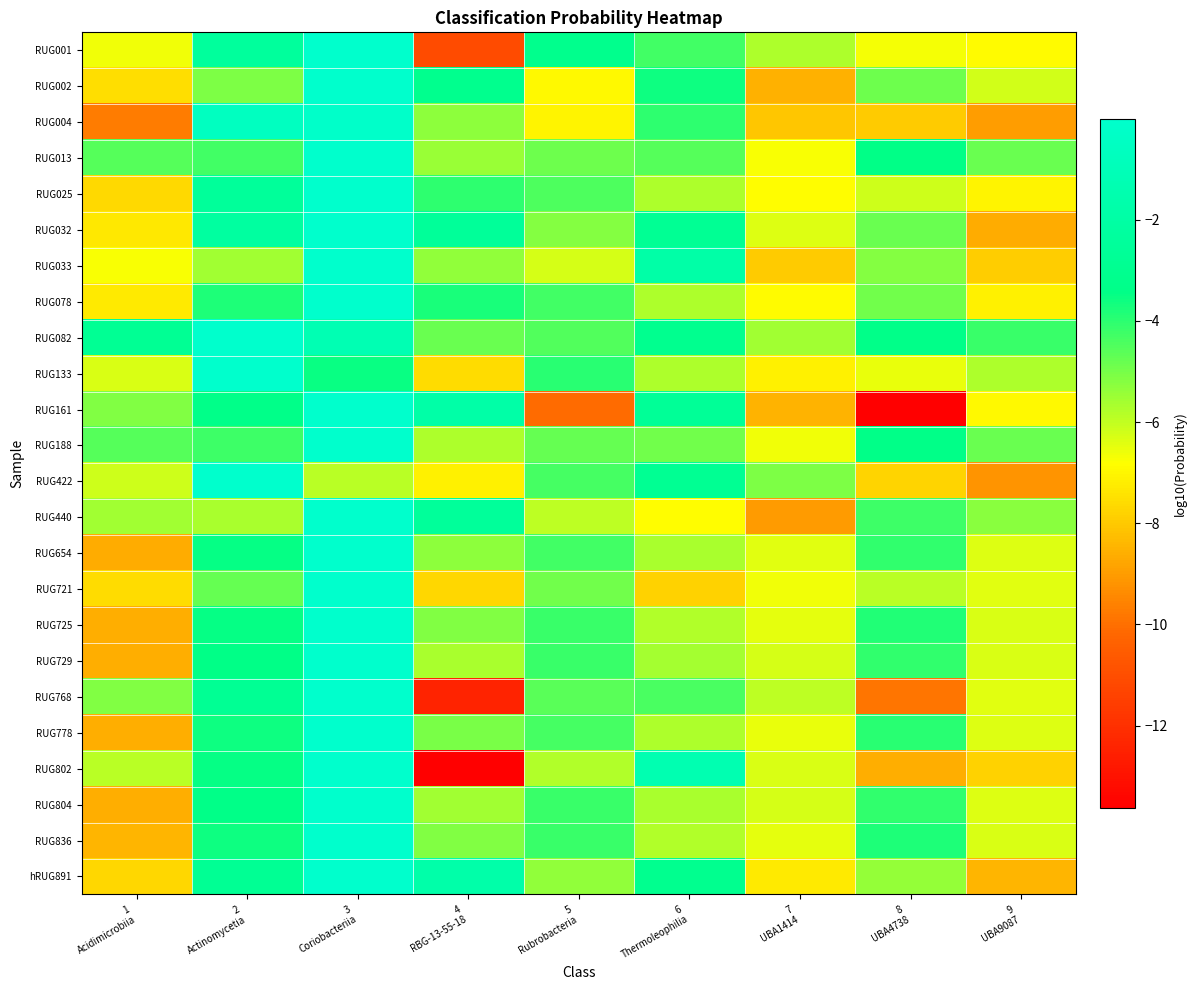

What is the total value across all series at 6
Thermoleophilia?

-109.4